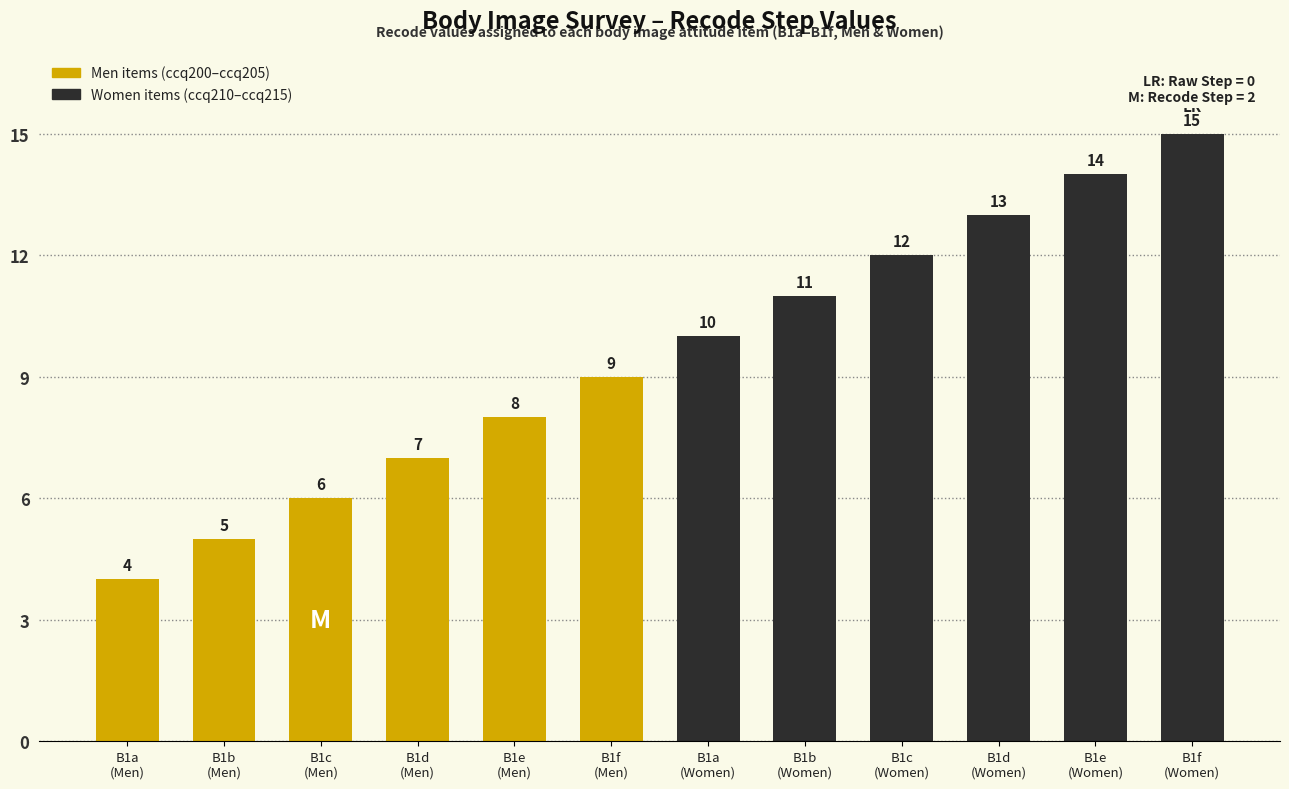

Is it true that the value at B1b
(Women) is 4?

False